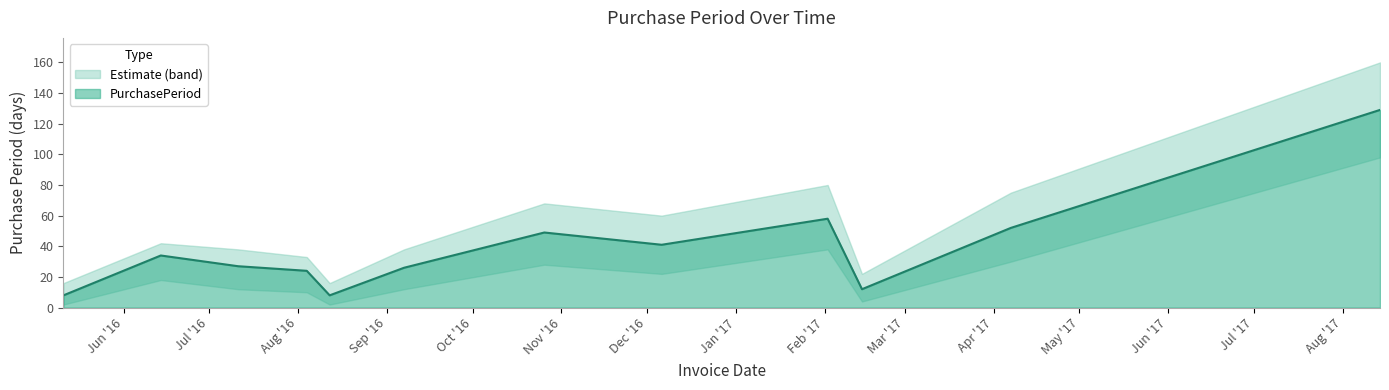

Is it true that the value at 2016-12-06 is 27?

False